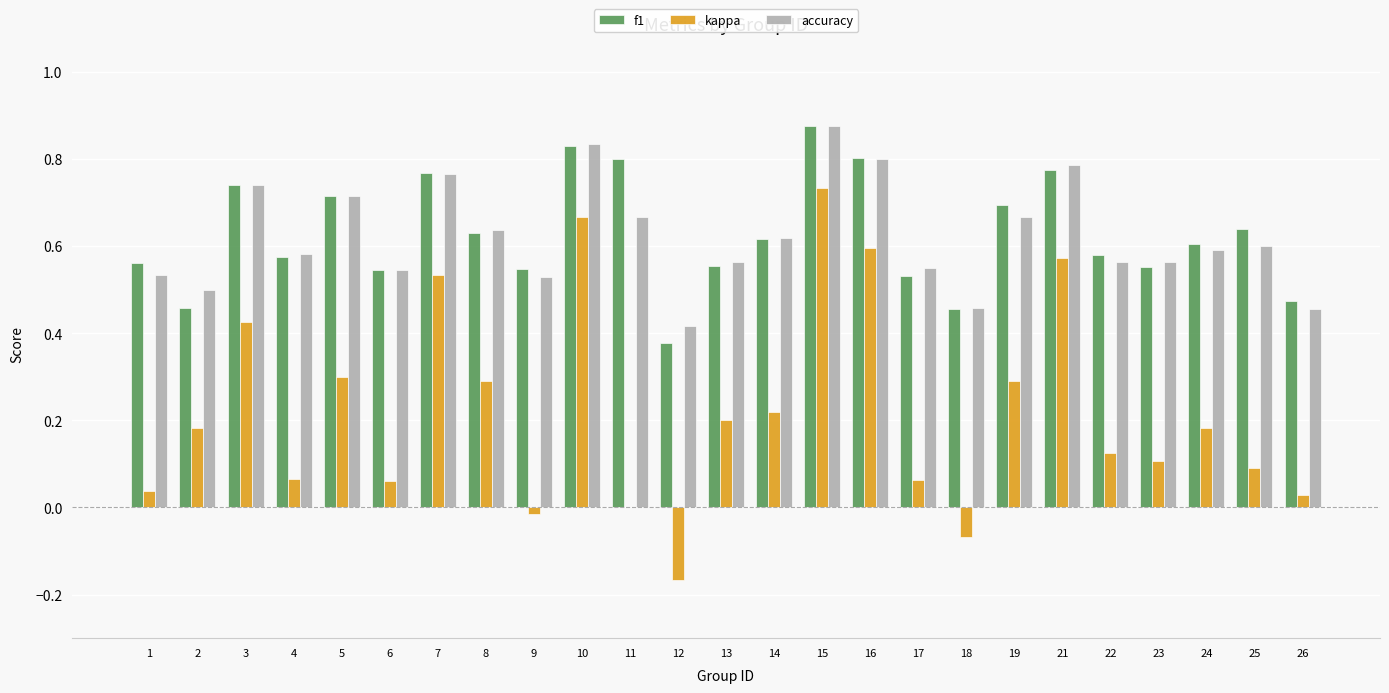

Between 7 and 23, which series saw the biggest shift?

kappa